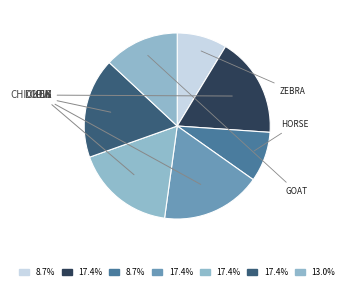

Which category has the smallest portion of the pie?

elephant